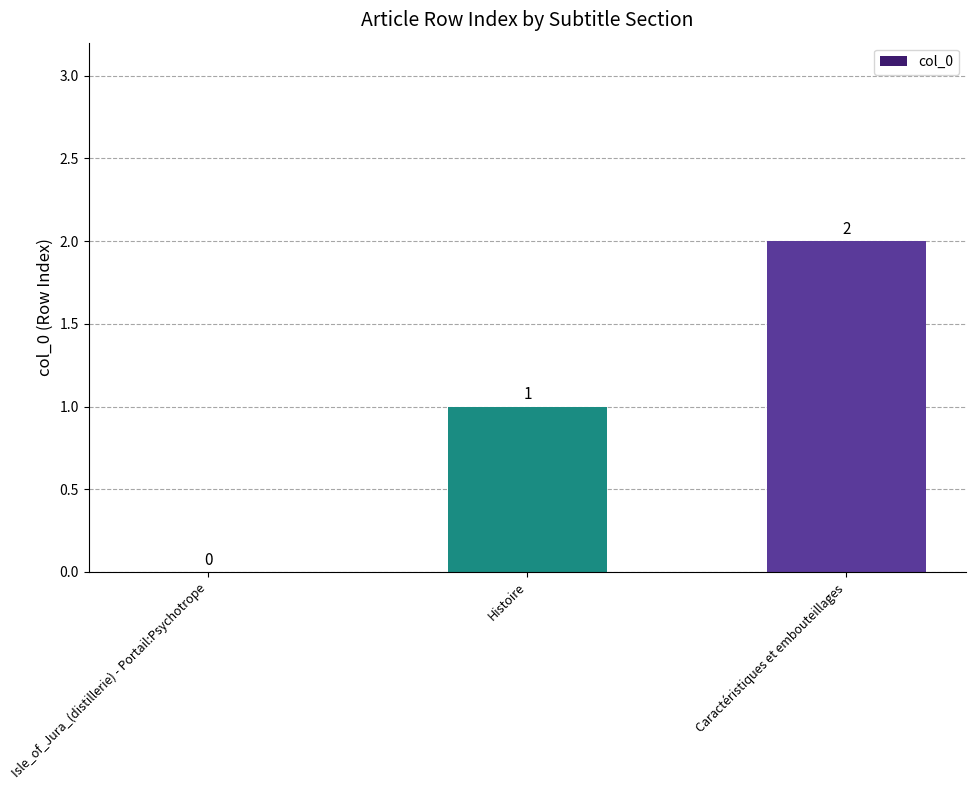

Is it true that the value at Isle_of_Jura_(distillerie) - Portail:Psychotrope is 0?

True